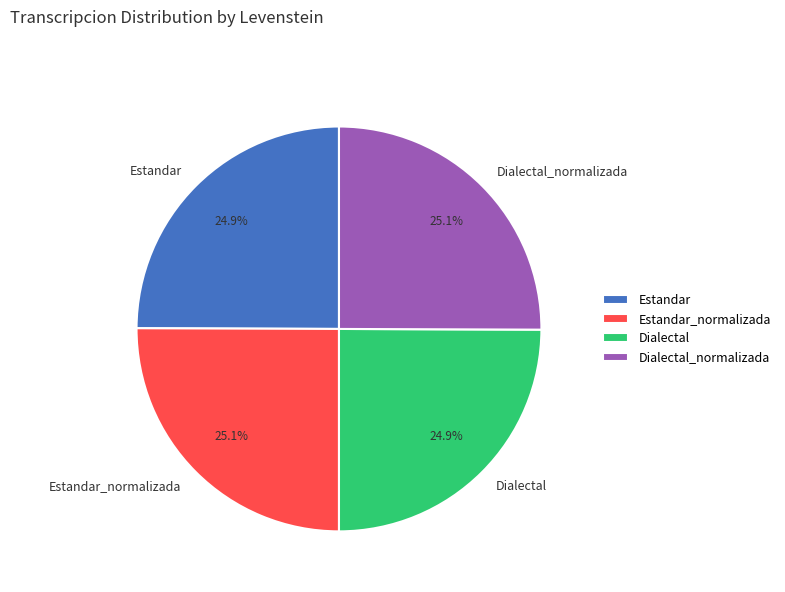

What is the total percentage of Estandar_normalizada and Estandar?

50.0%